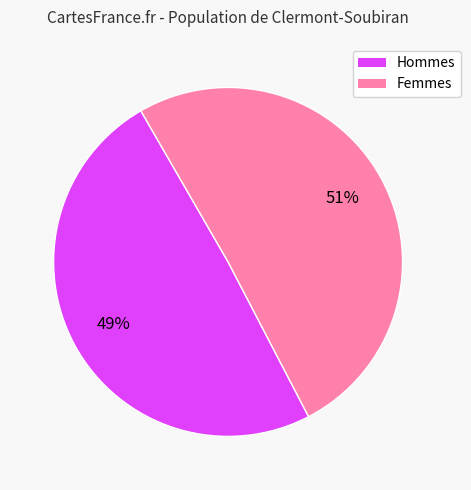

Between Hommes and Femmes, which is larger?

Femmes